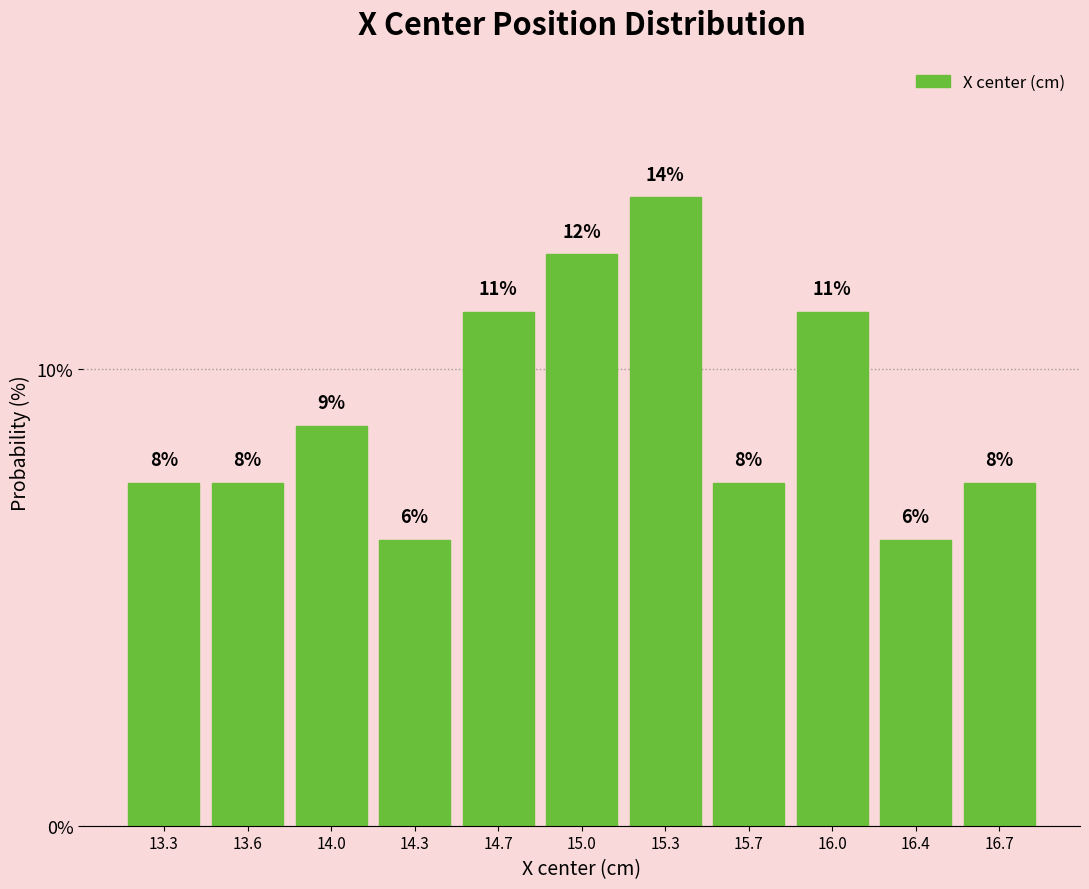

How many bars are there in total?

11